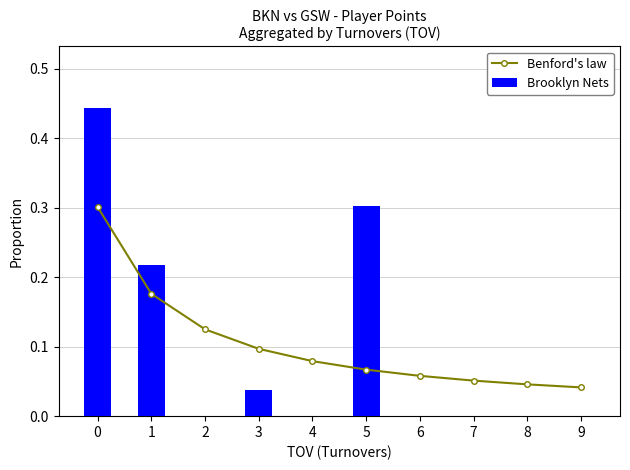

What are all the series names shown in the legend?

Benford's law, Brooklyn Nets